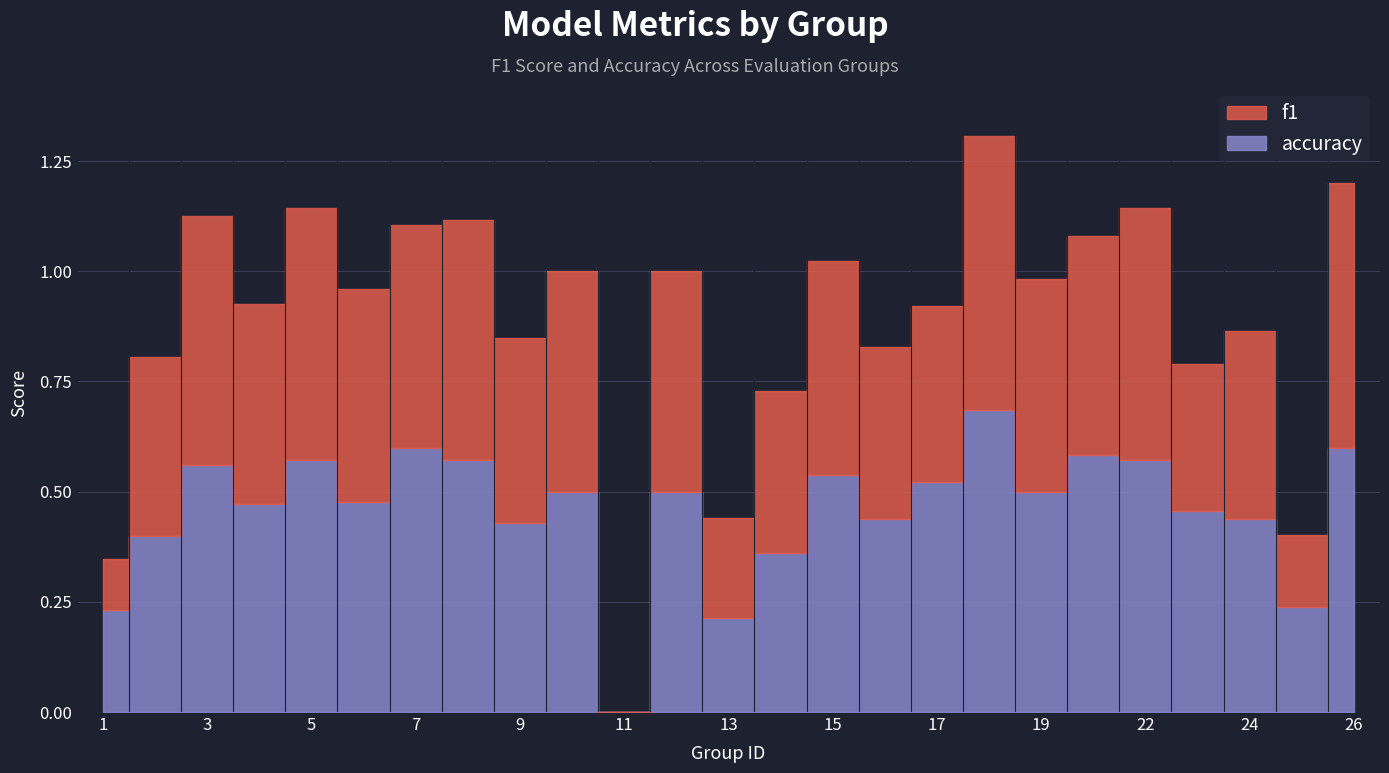

Which has a higher value, 3 or 11?

3